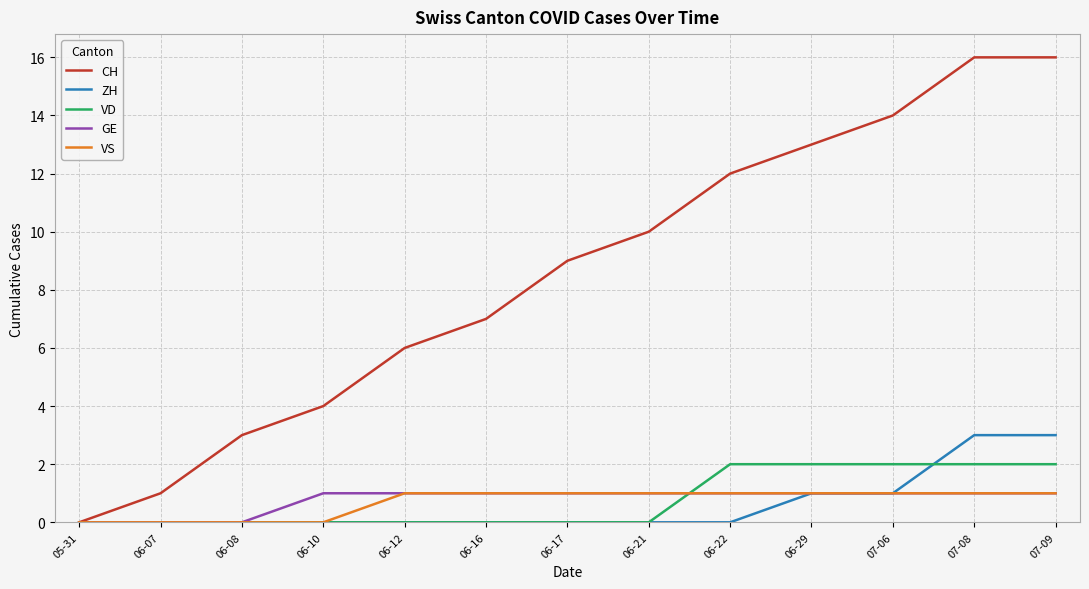

Which series has the largest total across all categories?

CH